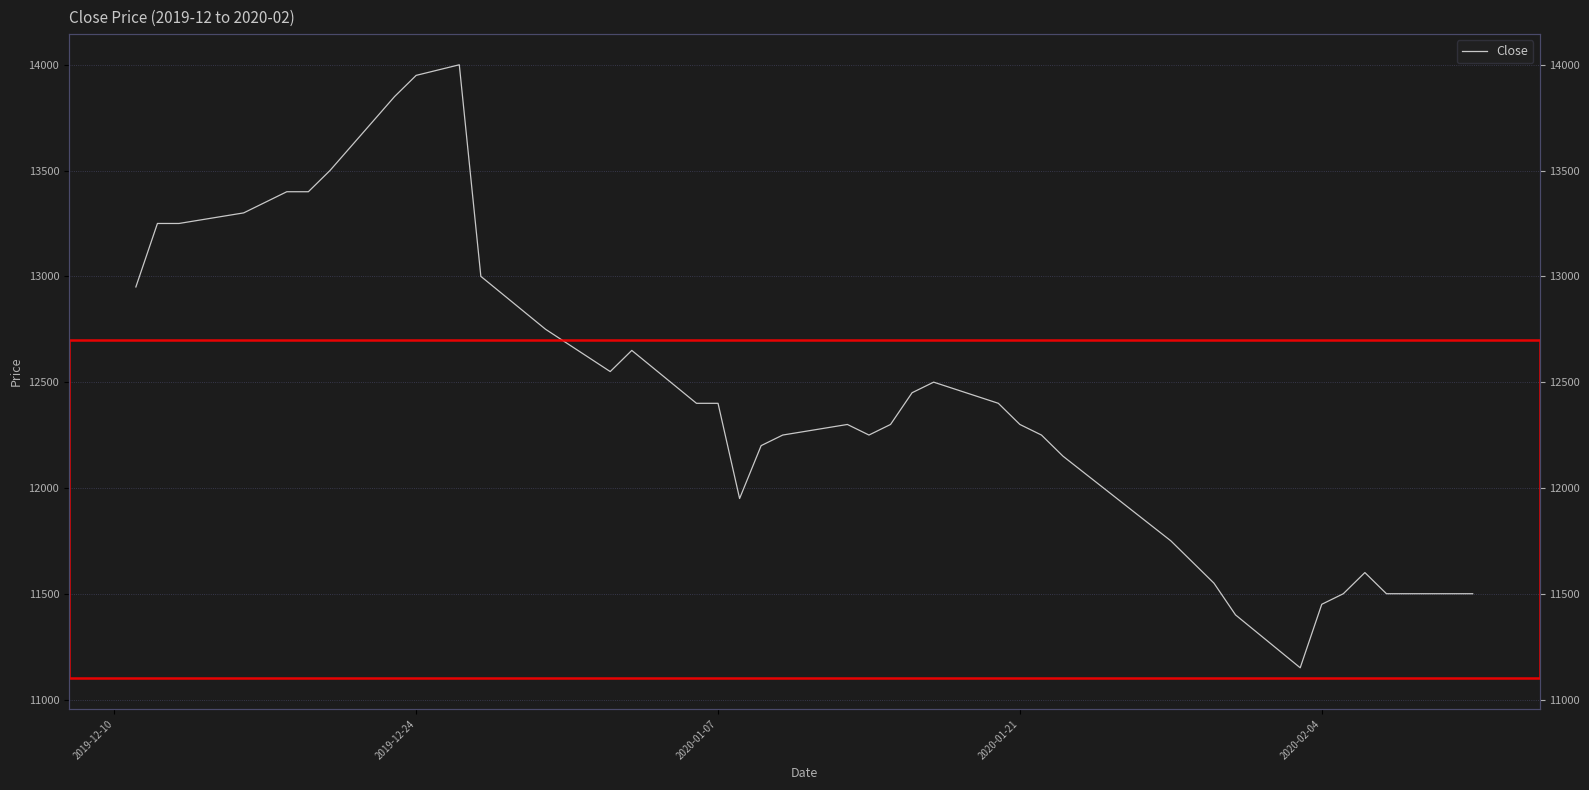

How many lines are shown in the chart?

1